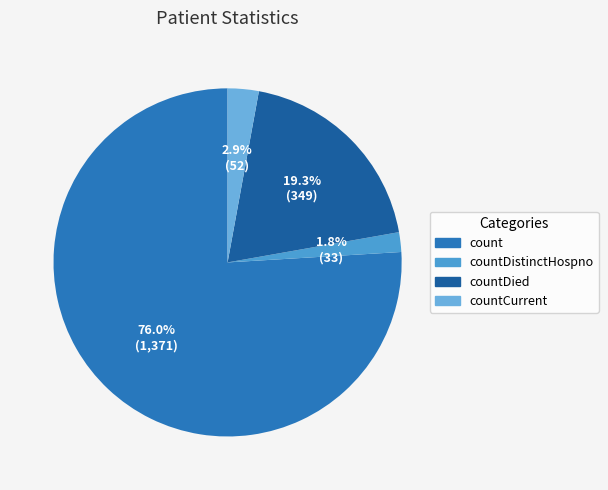

Rank the categories by value from lowest to highest.

countDistinctHospno, countCurrent, countDied, count